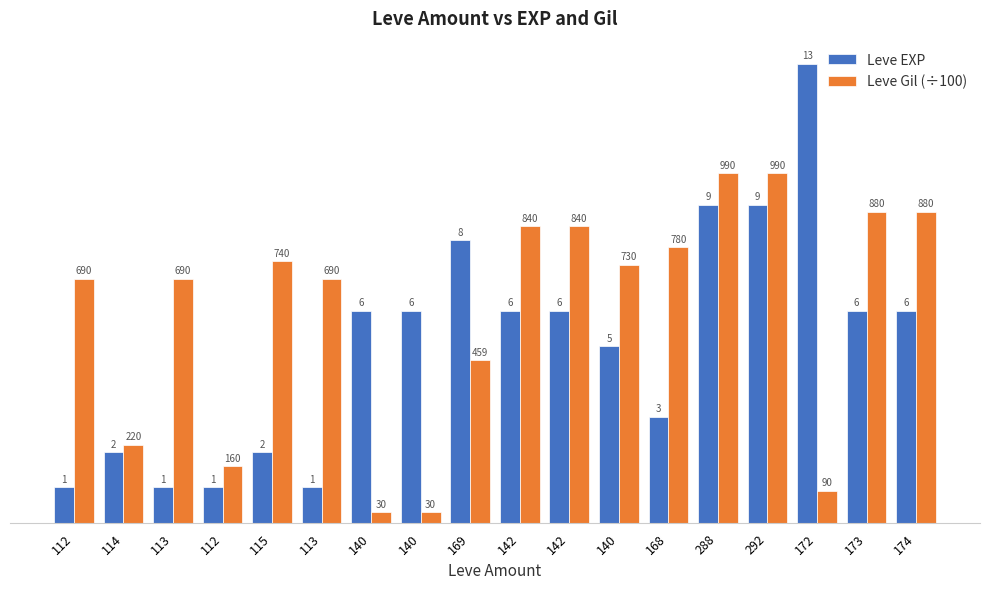

What is the difference between the highest and lowest values at 113?

5.9